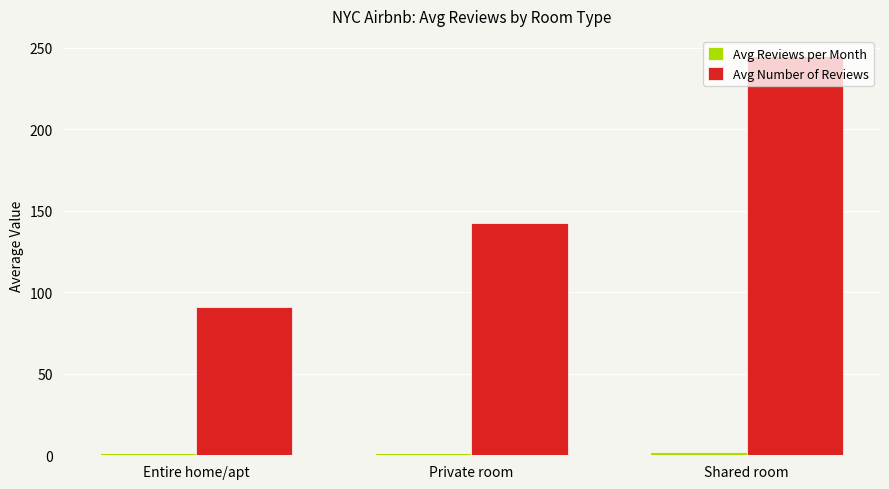

What is the minimum value for Avg Number of Reviews?

90.9